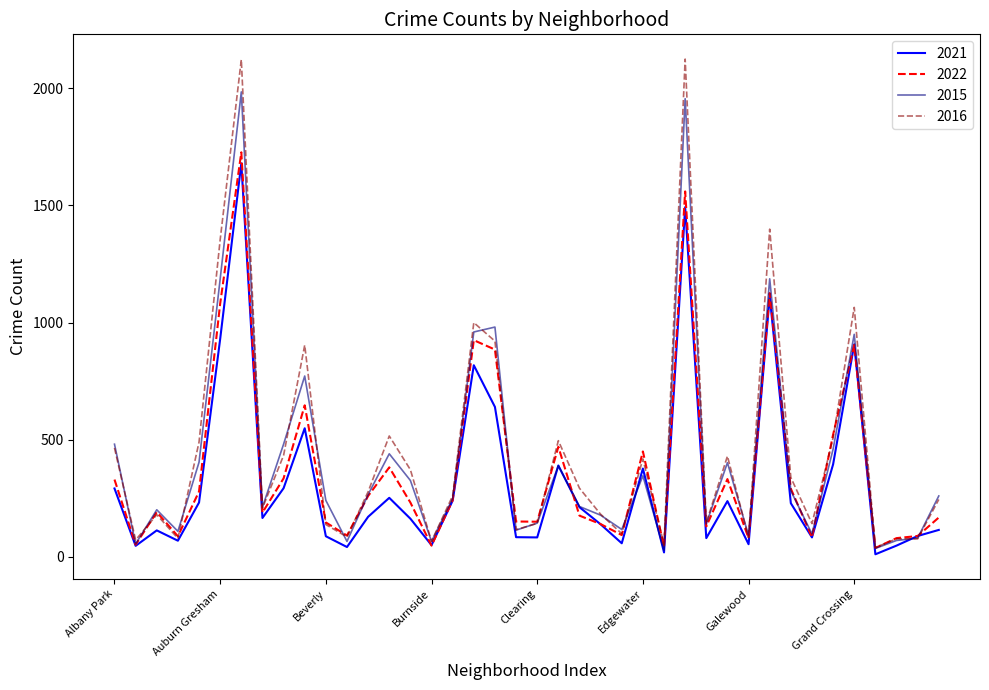

Is this an area chart (filled region under the line)?

No